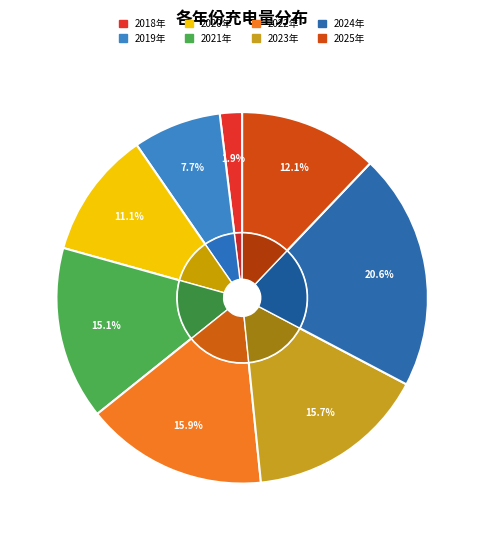

Which category has the smallest portion of the pie?

2018年